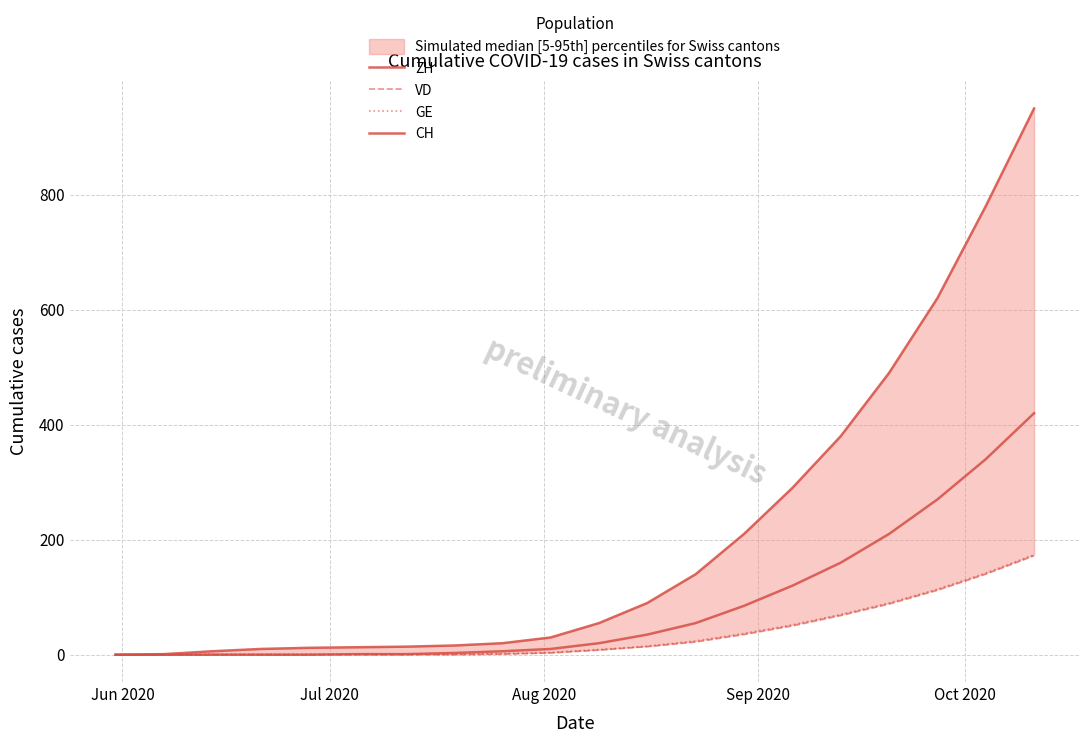

What is the value of the CH point at the 17th from the left?

490